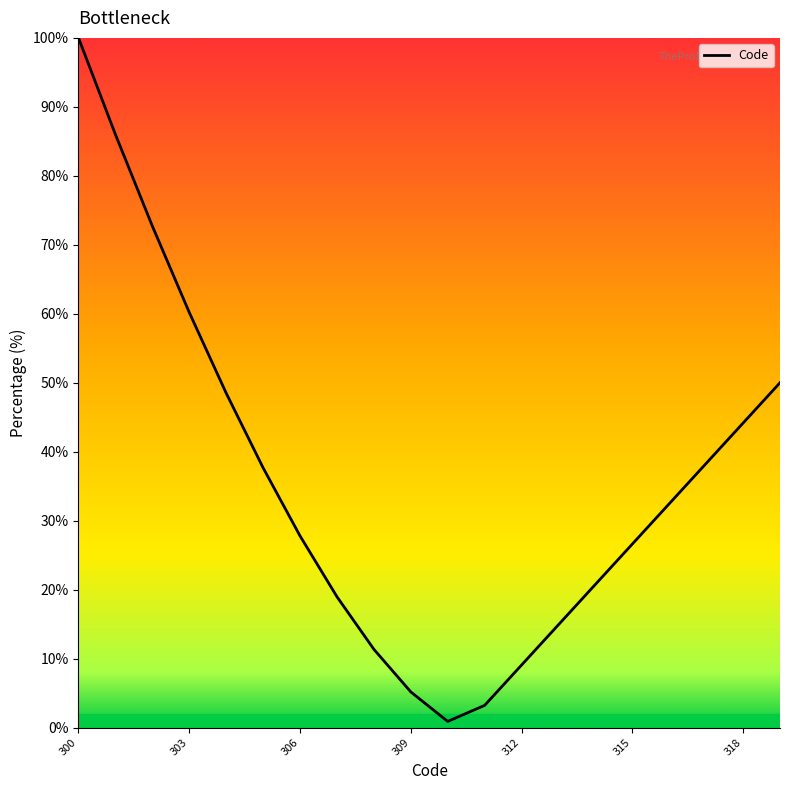

Reading left to right, list all the values displayed in this chart.

100.0	86.0	72.7	60.2	48.5	37.7	27.8	19.0	11.4	5.2	0.9	3.2	9.1	14.9	20.8	26.6	32.5	38.3	44.2	50.0